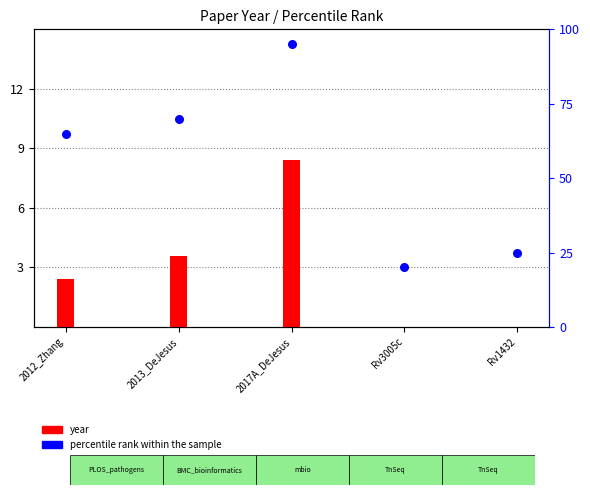

What is the change in value from 2017A_DeJesus to Rv3005c?

-75